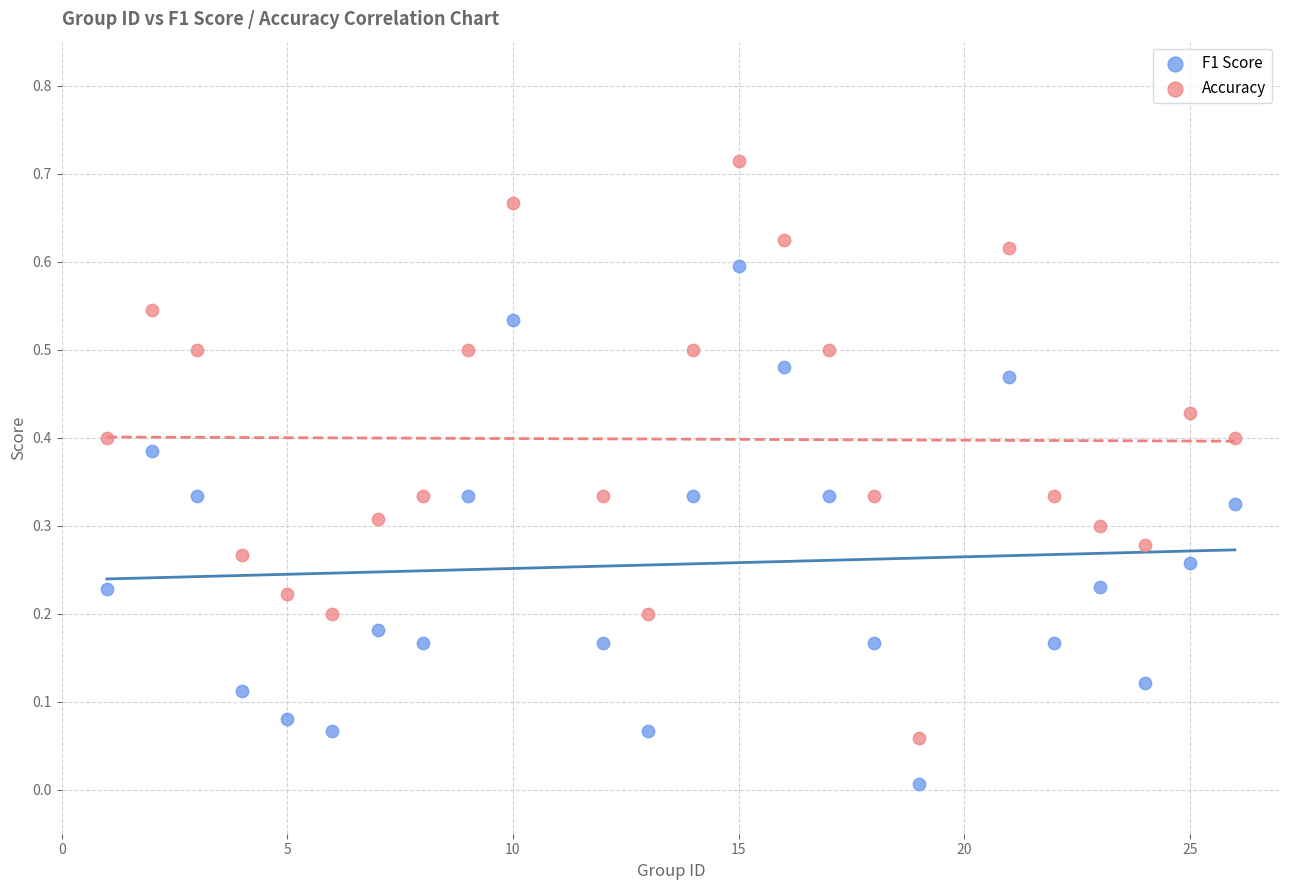

What are all the series names shown in the legend?

F1 Score, Accuracy